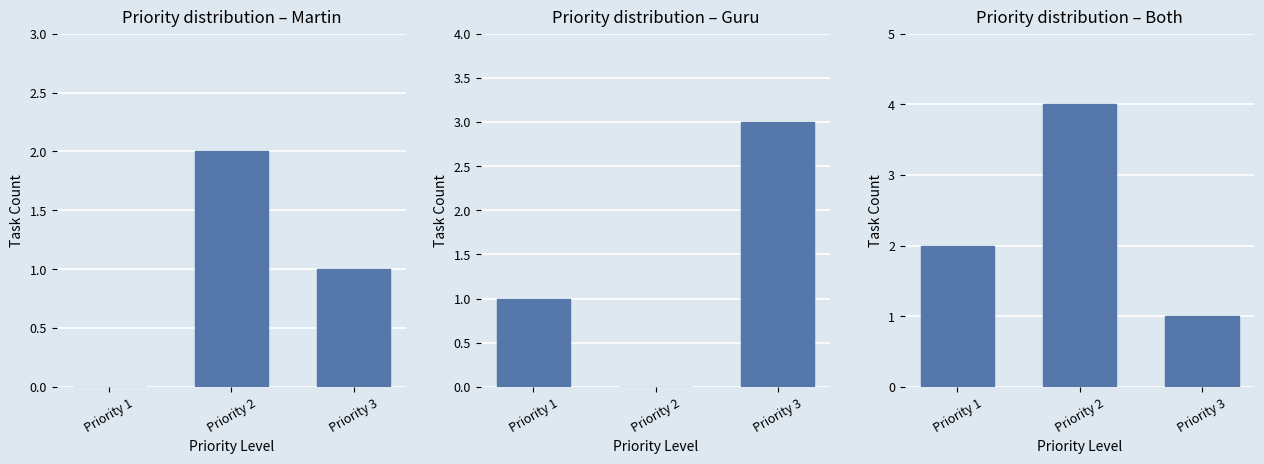

Reading left to right, transcribe all the data shown in this chart.

Martin: 0	2	1
Guru: 1	0	3
Both: 2	4	1